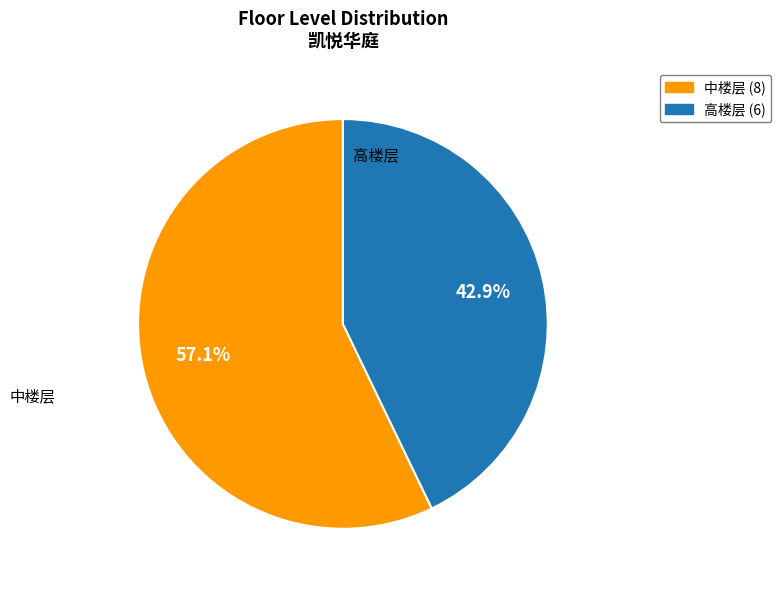

Is there a majority slice in this chart?

Yes